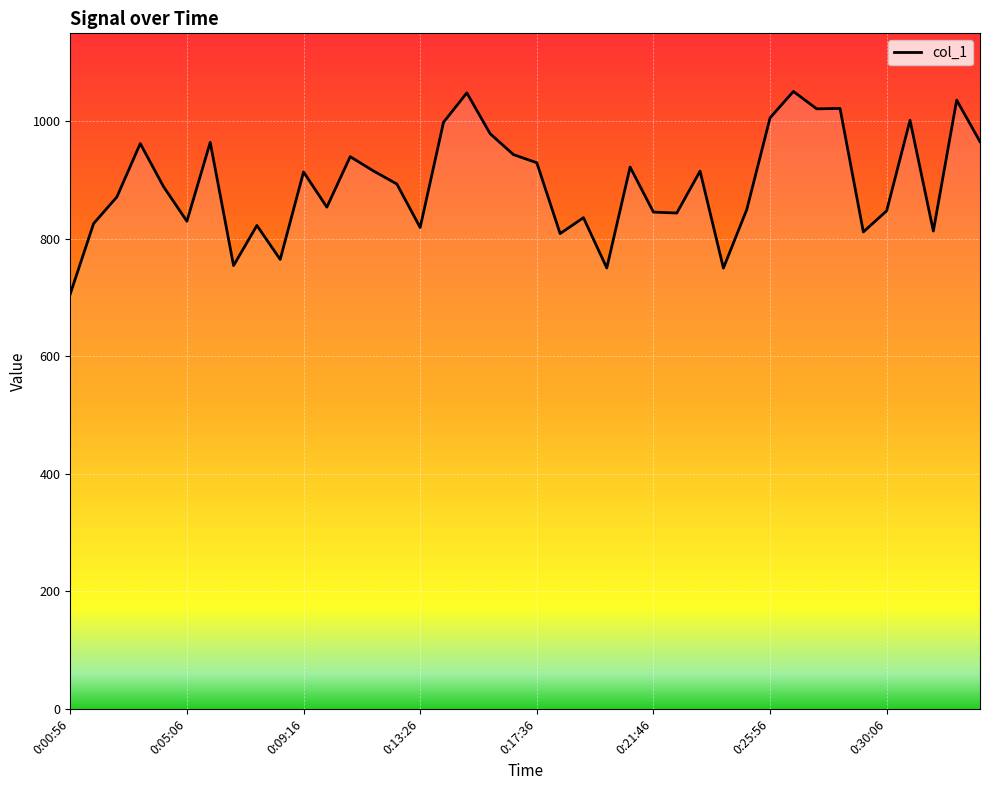

What is the smallest value displayed?

706.5